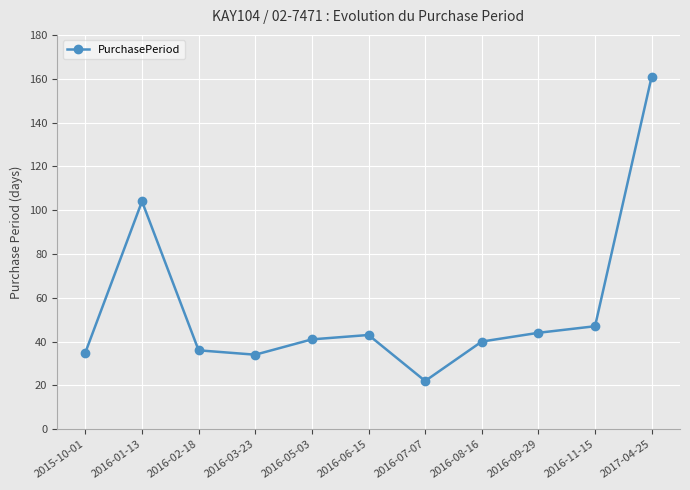

What is the difference between the values at 2017-04-25 and 2016-05-03?

120